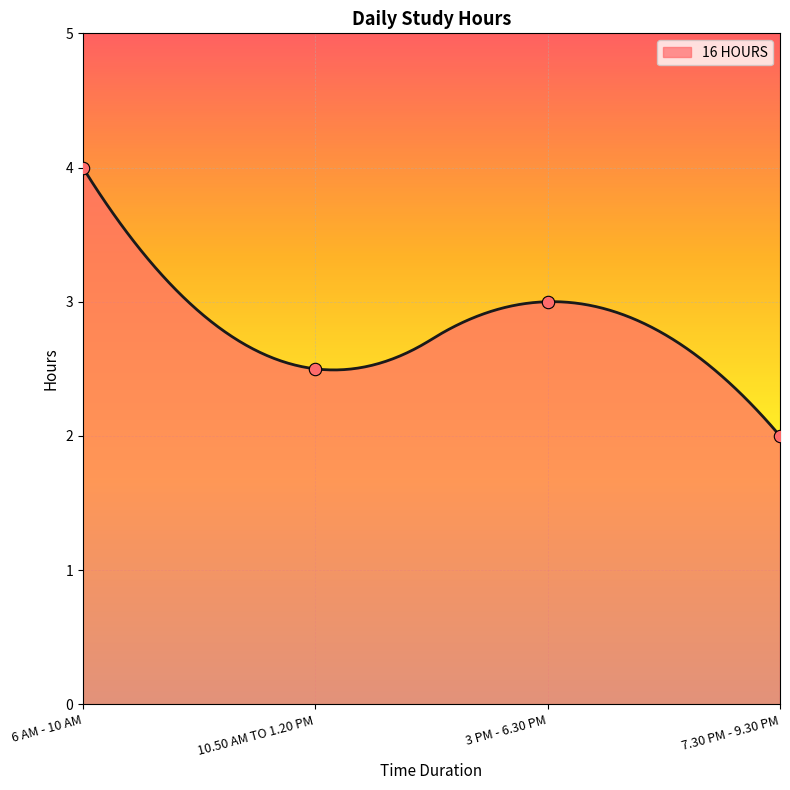

What is the change in value from 6 AM - 10 AM to 7.30 PM - 9.30 PM?

-2.0